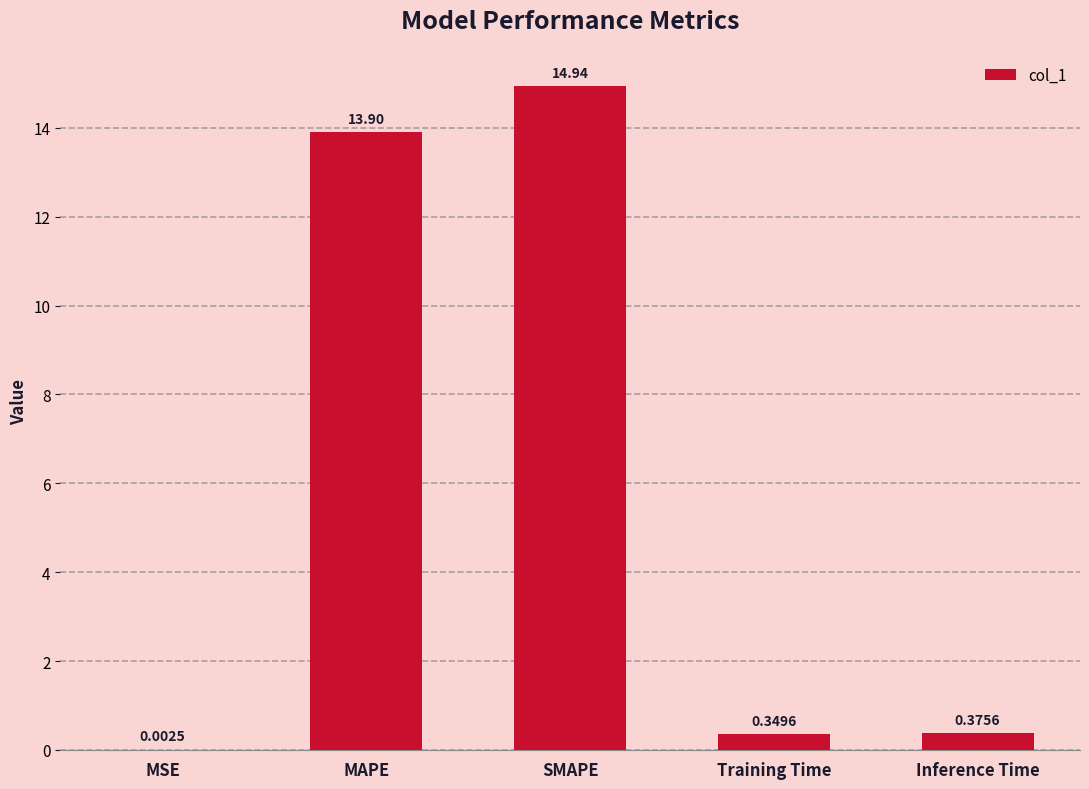

Where is the data nearest to the value 7?

Inference Time